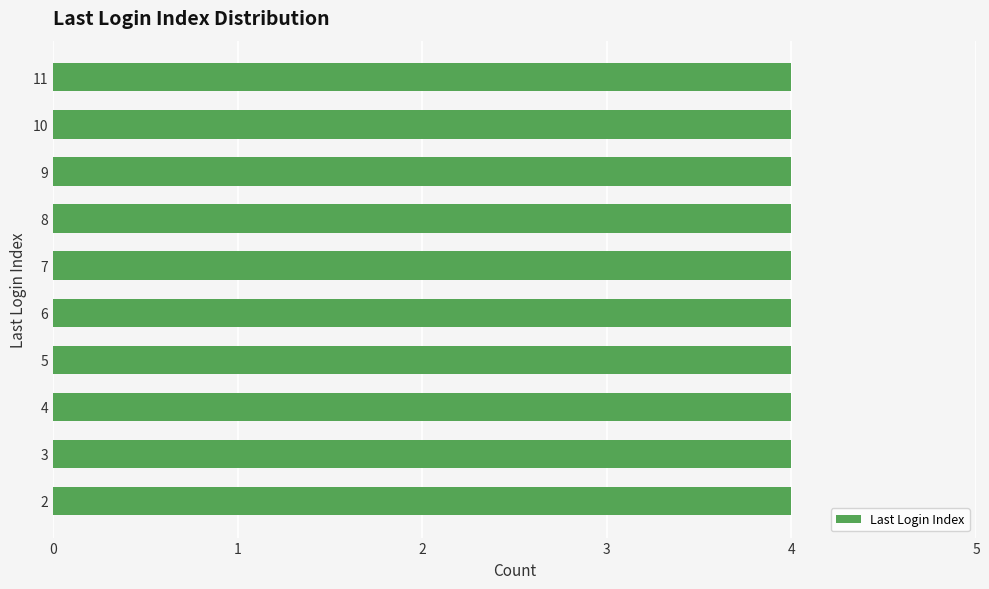

The chart shows a value of 5 at 18. True or false?

False